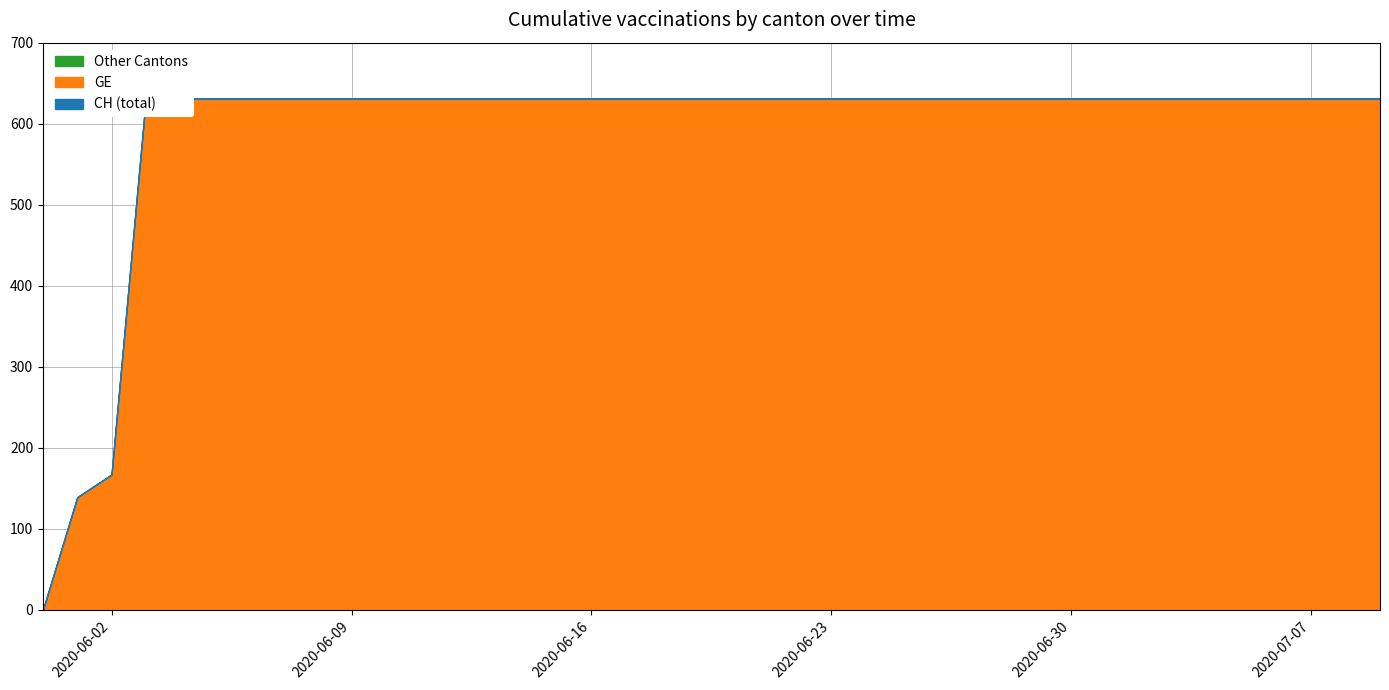

True or false: CH has more than 2 points higher than both neighbors.

False